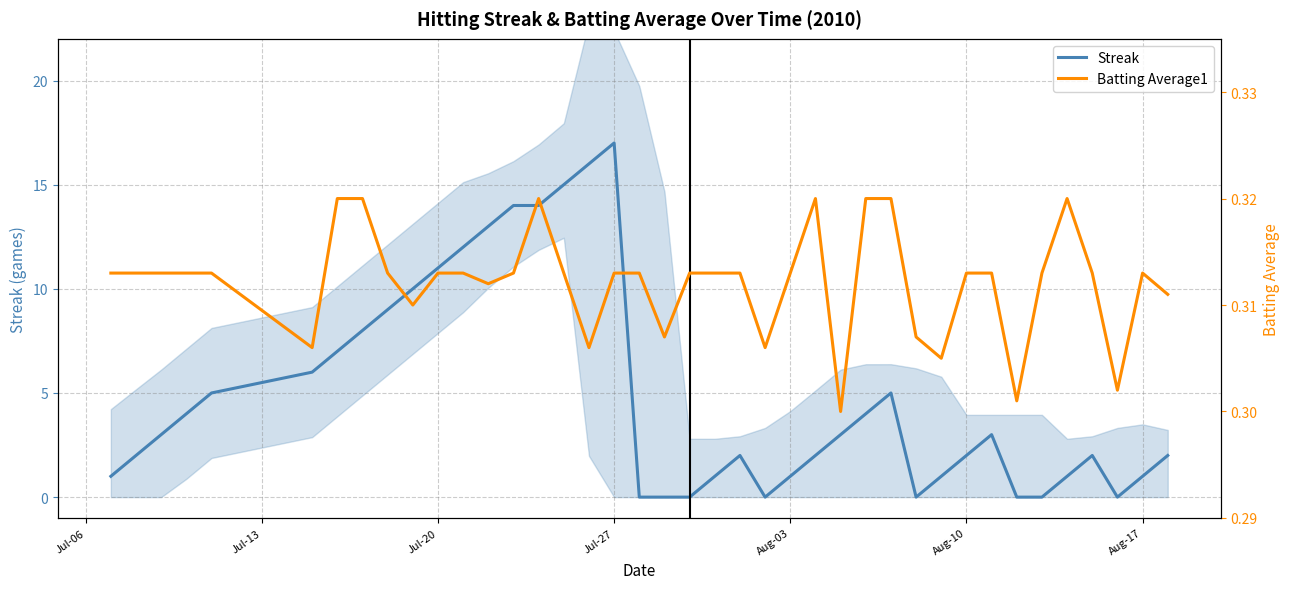

What is the maximum value for Streak?

17